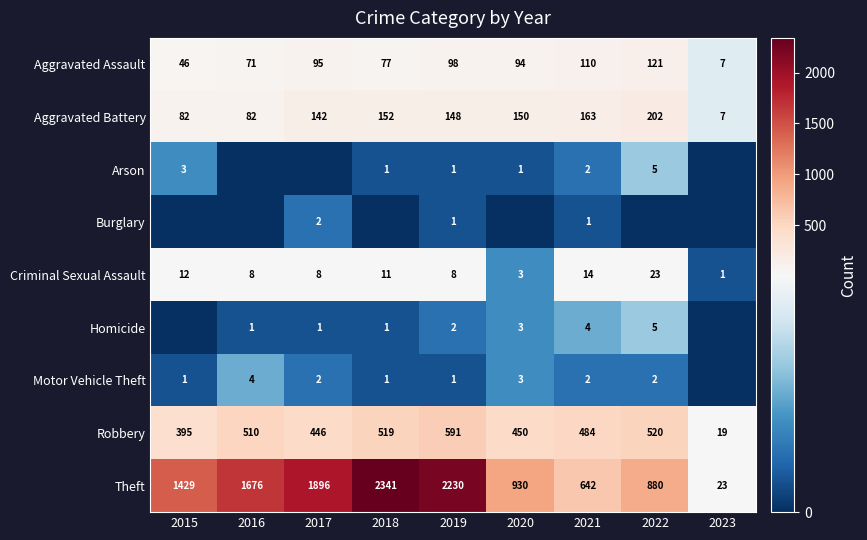

Rank the categories by Aggravated Assault value from lowest to highest.

2023, 2015, 2016, 2018, 2020, 2017, 2019, 2021, 2022